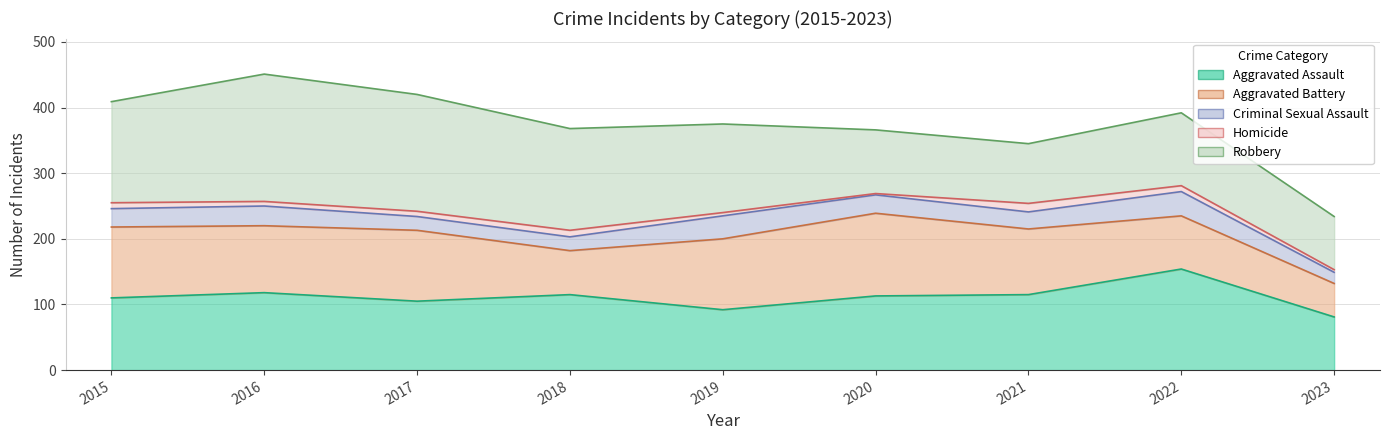

What is the highest value of the Criminal Sexual Assault series?

37